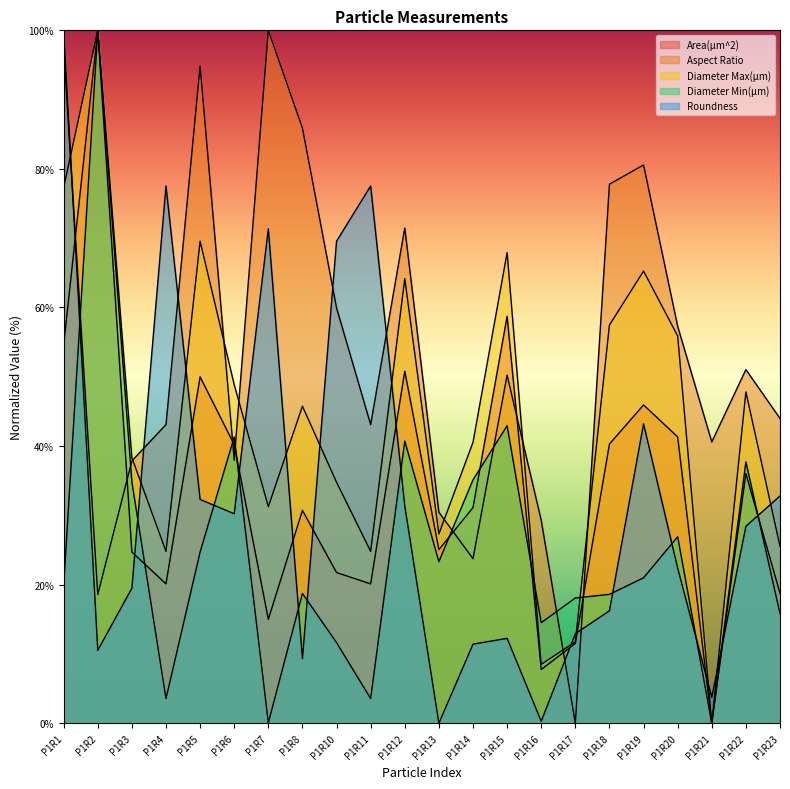

What is the difference between the maximum and minimum values in the Diameter Min(µm) series?

100.0